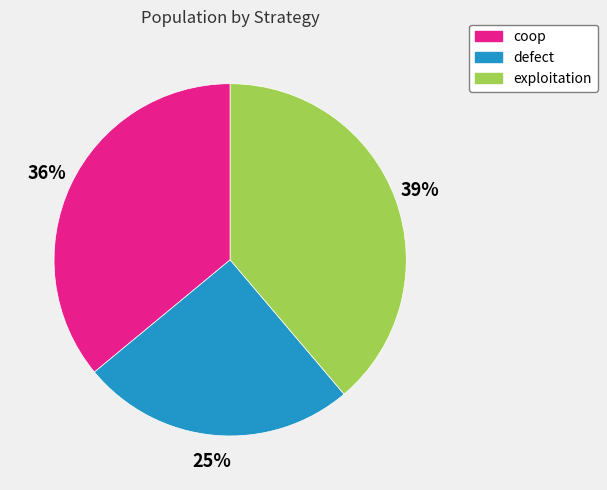

To the nearest percent, what percentage of the pie is exploitation?

39%